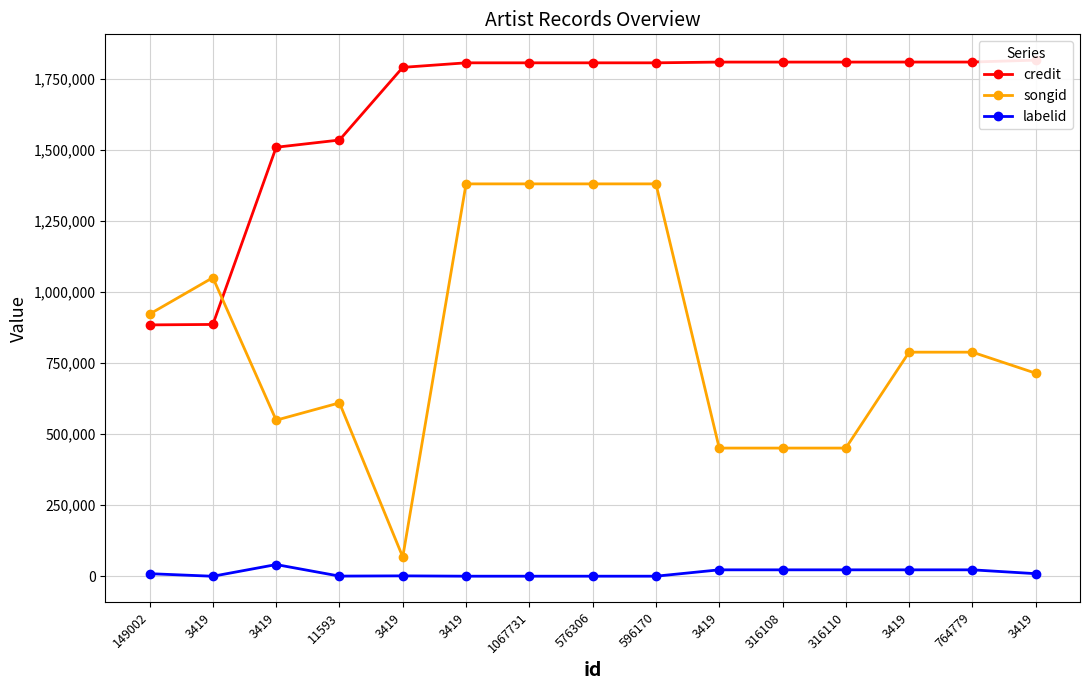

Which has a higher value, 3419 or 596170?

596170